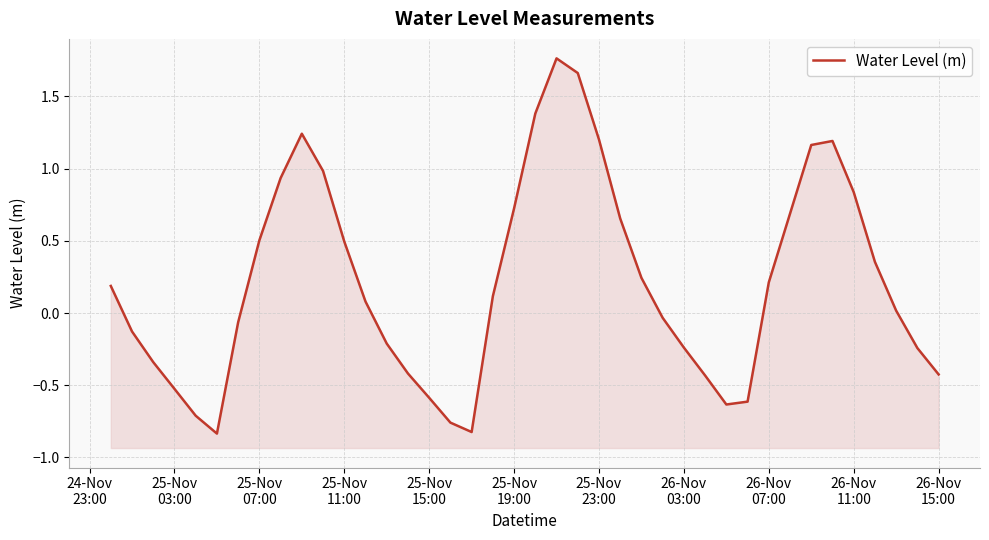

What is the greatest value displayed?

1.8